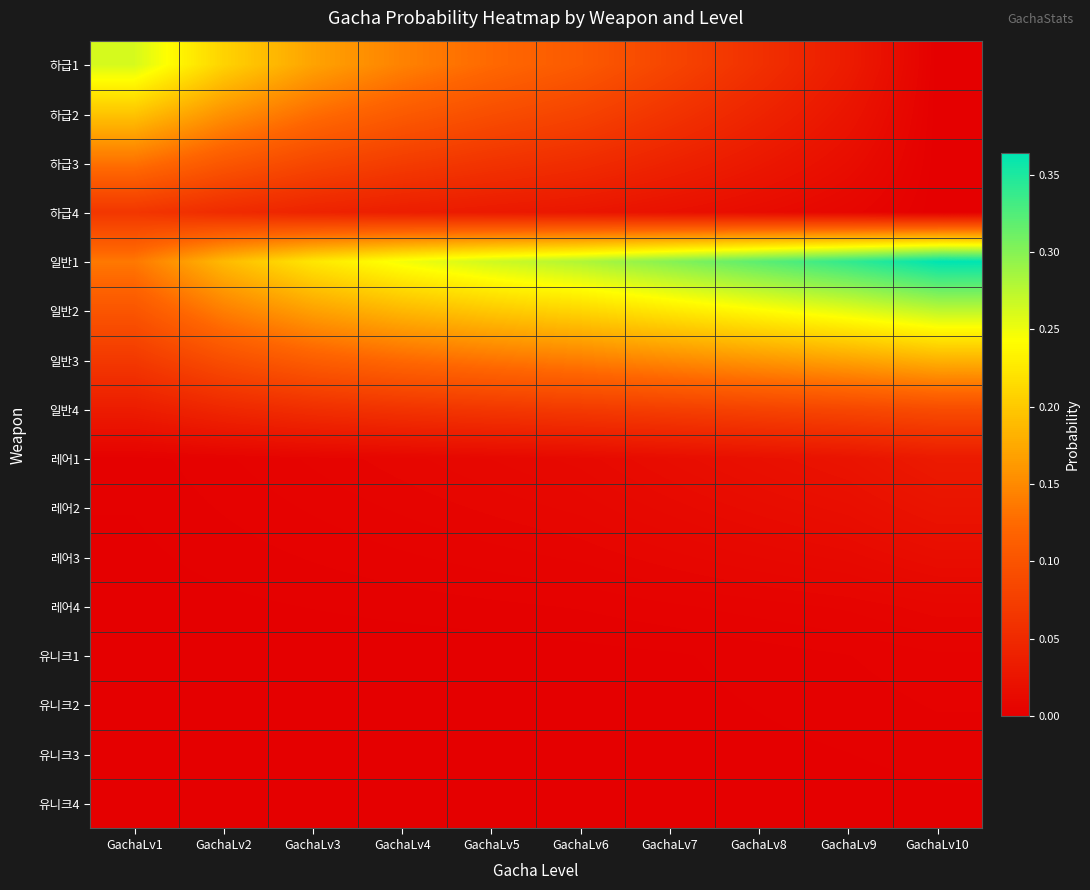

Which series has the largest total across all categories?

일반1